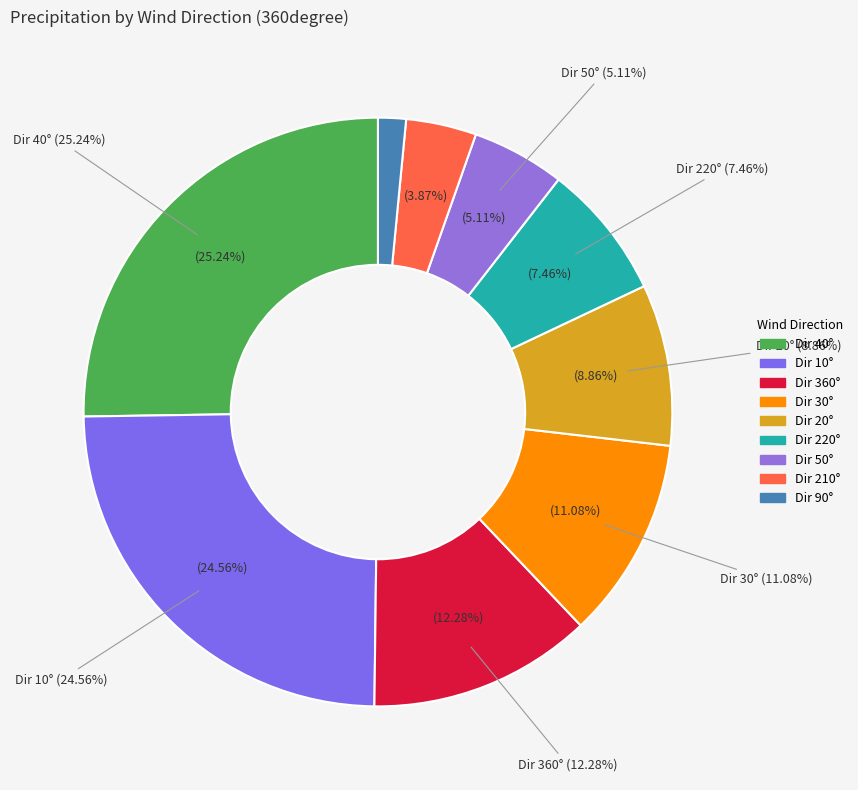

True or false: 20 accounts for 1% of the total.

False